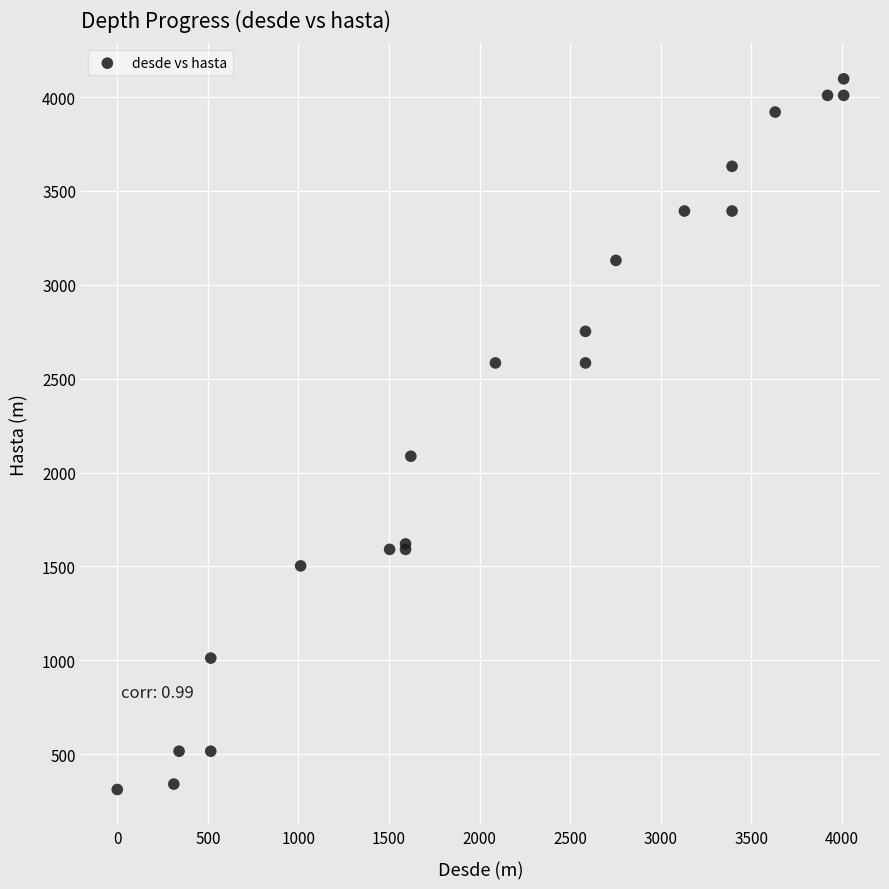

What Y value in the scatter plot is closest to 2204?

2087